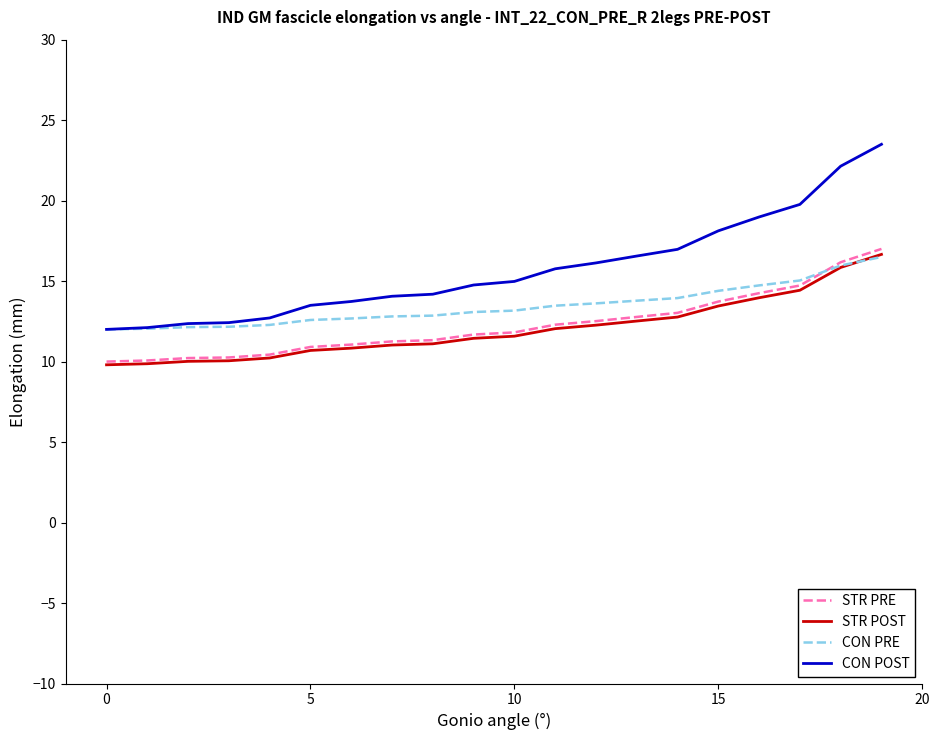

Which series has the largest total across all categories?

CON POST